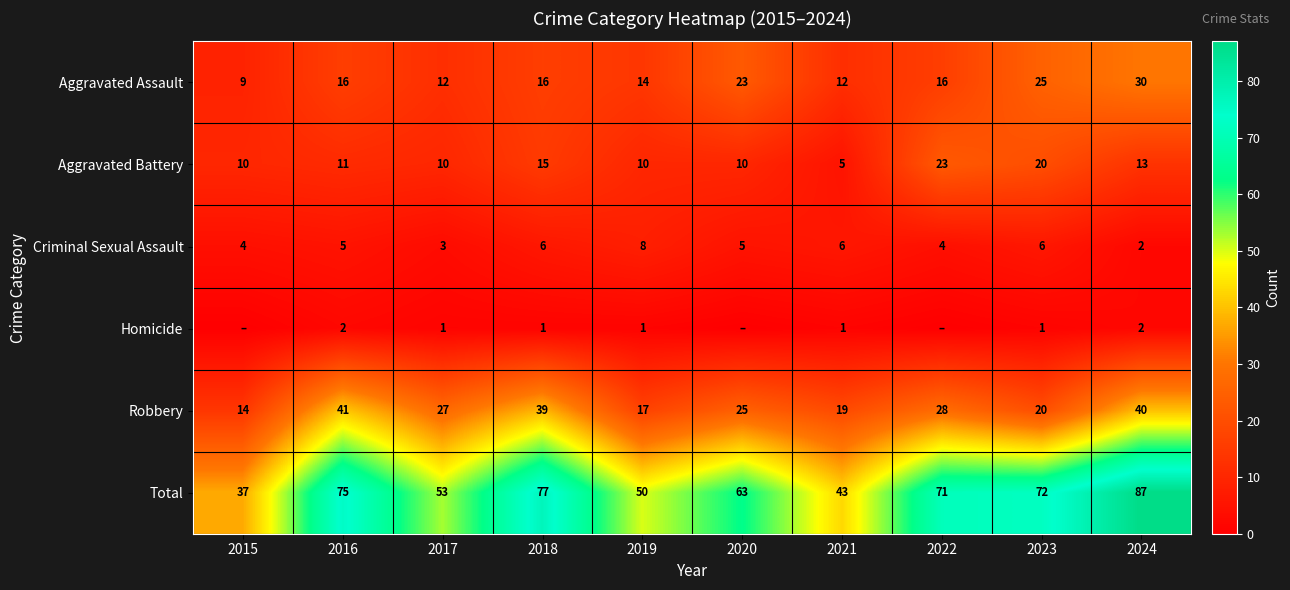

Between 2019 and 2021, which series saw the biggest shift?

Total